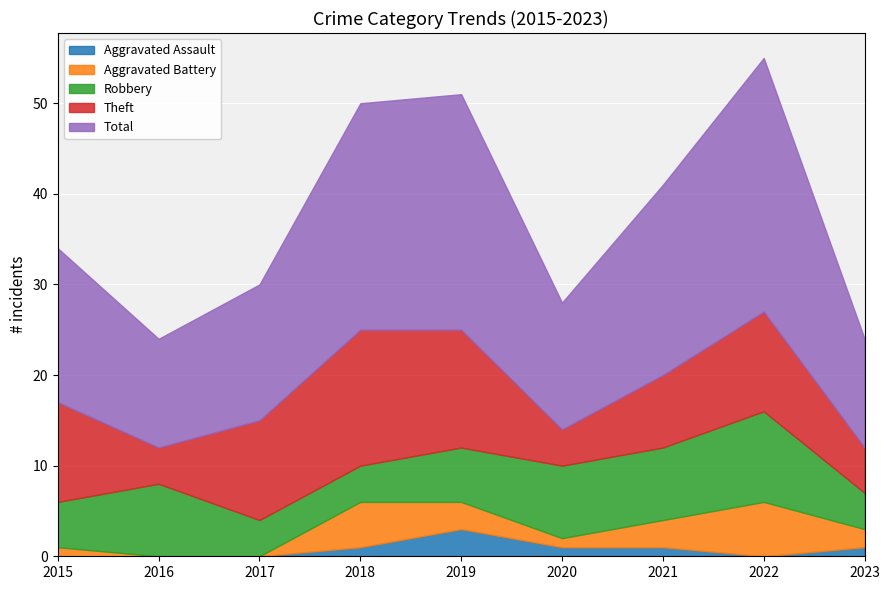

True or false: Aggravated Assault and Total intersect in this chart.

False